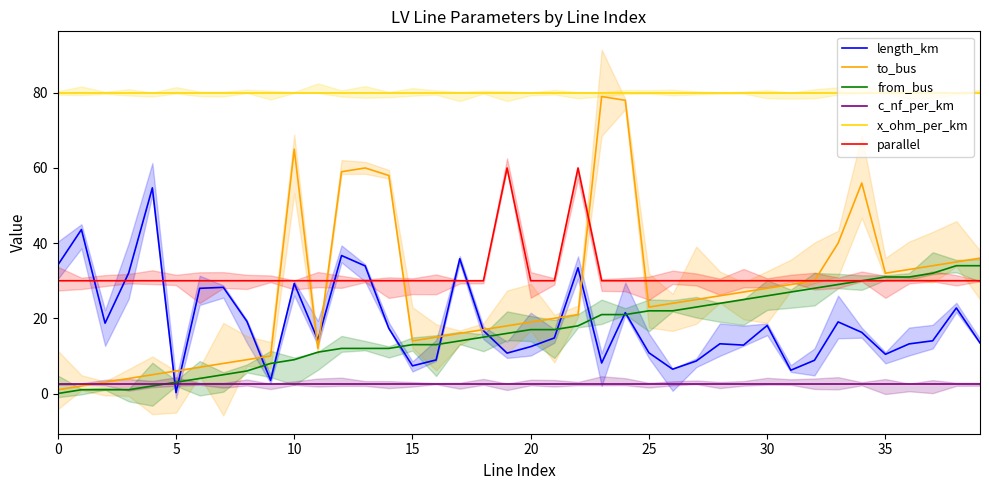

Count the number of data series in this chart.

6